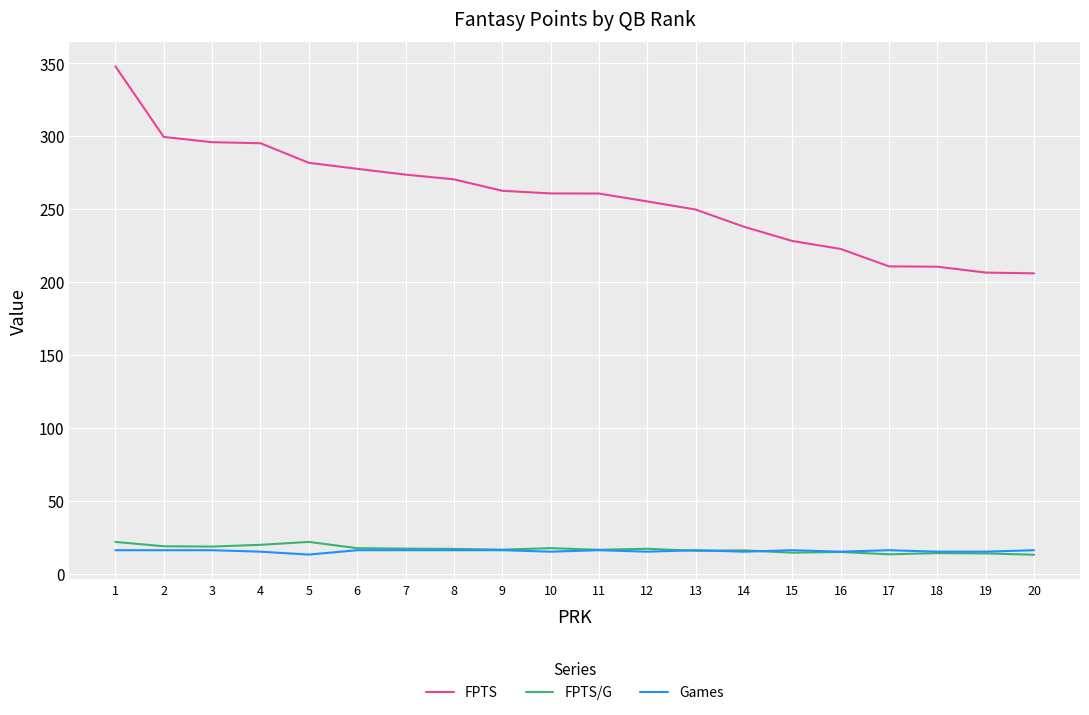

The FPTS series shows 228.1 at 15. True or false?

True